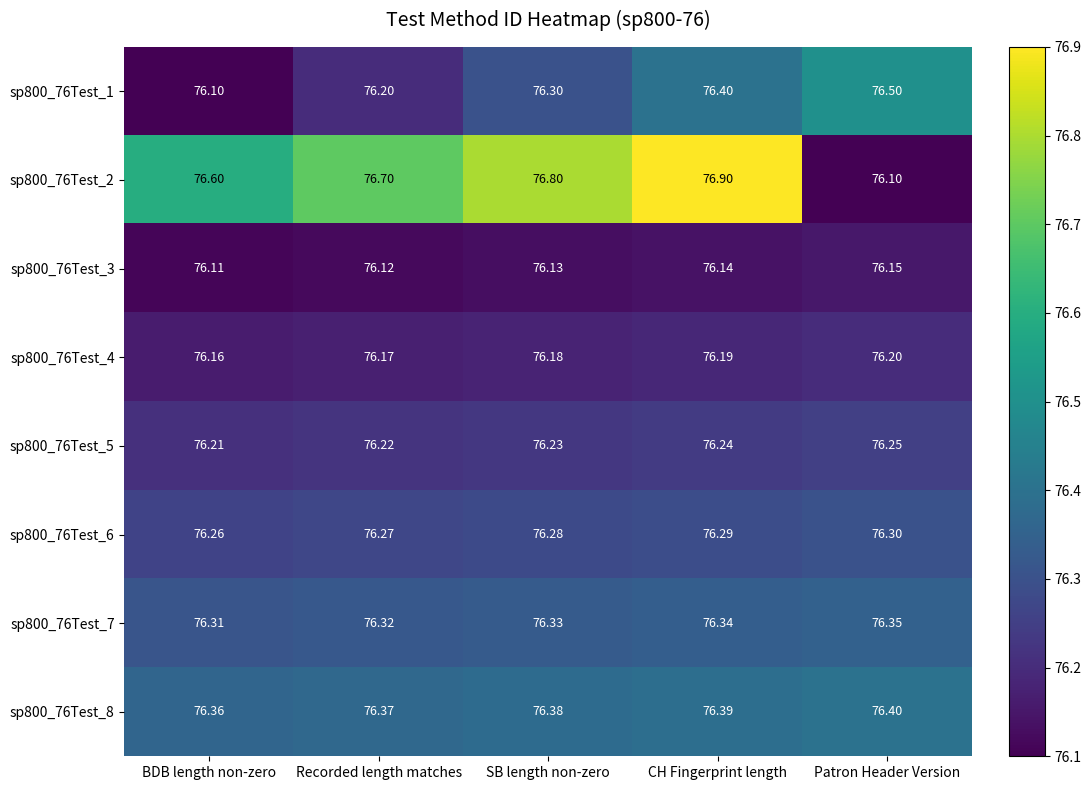

At which label is sp800_76Test_6 closest to 76?

BDB length non-zero